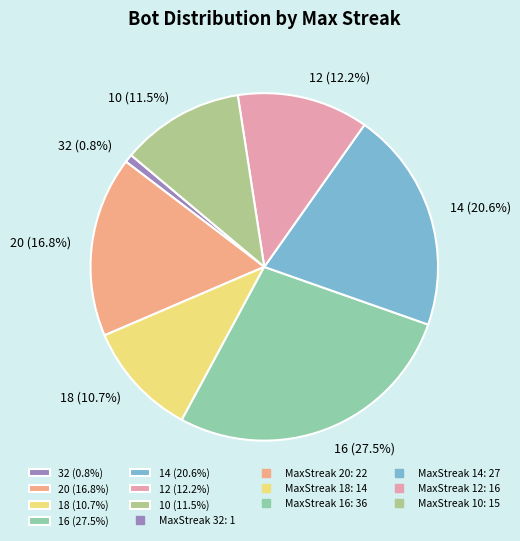

Is there any slice that represents more than half of the pie?

No